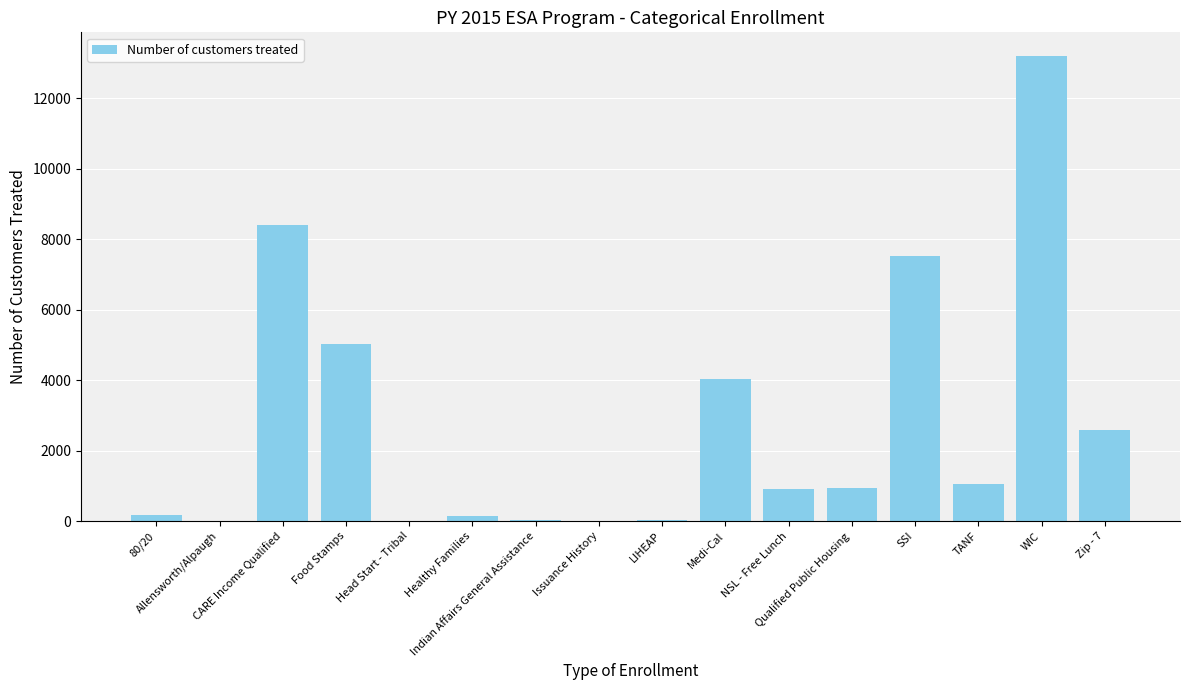

What is the sum of all values?

44036